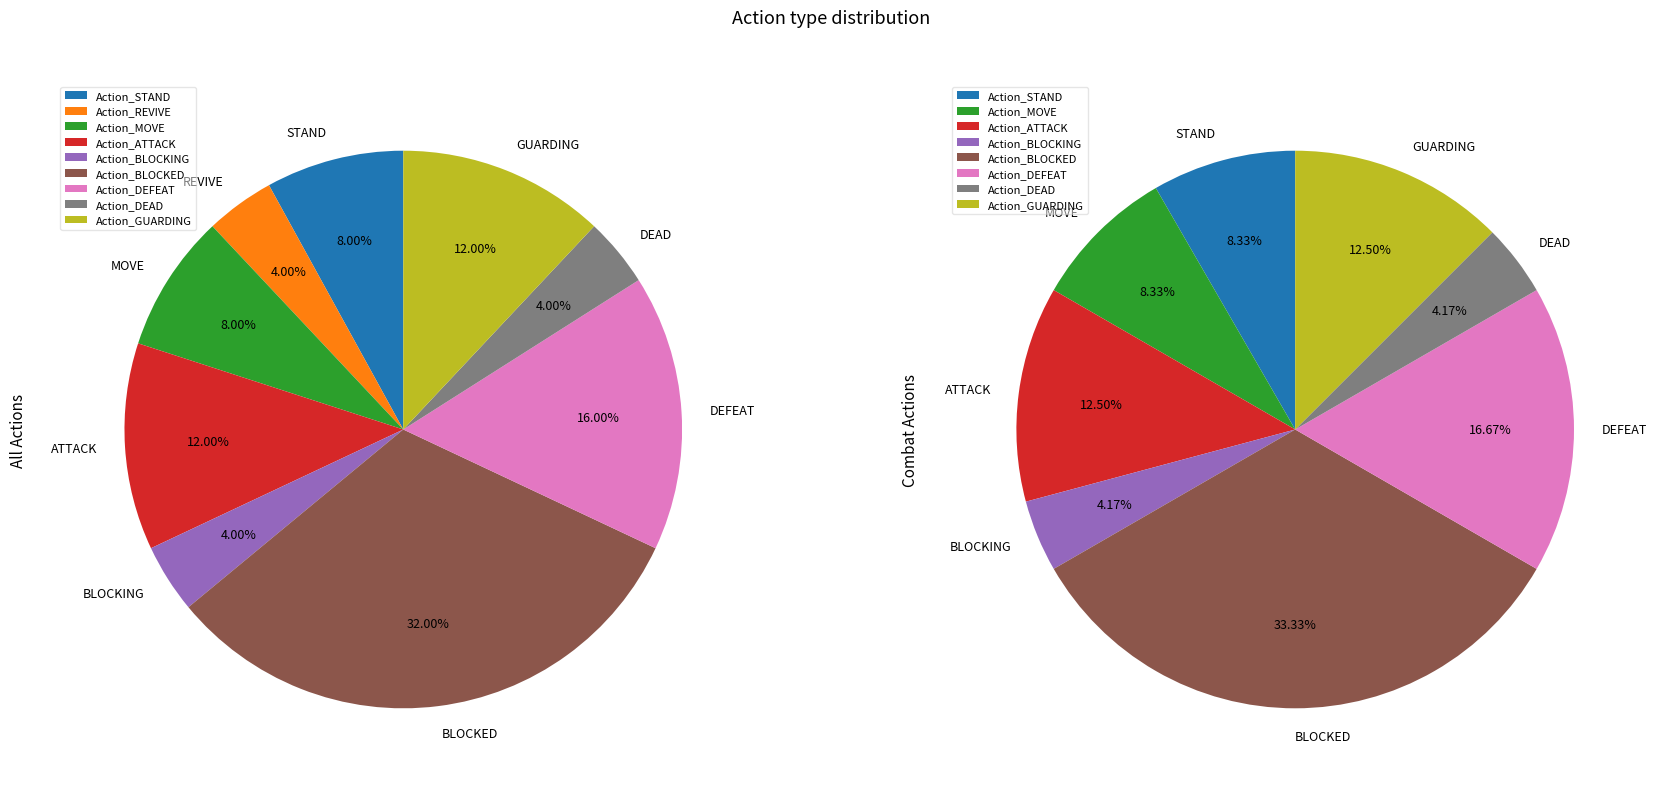

Which category has the smallest portion of the pie?

REVIVE